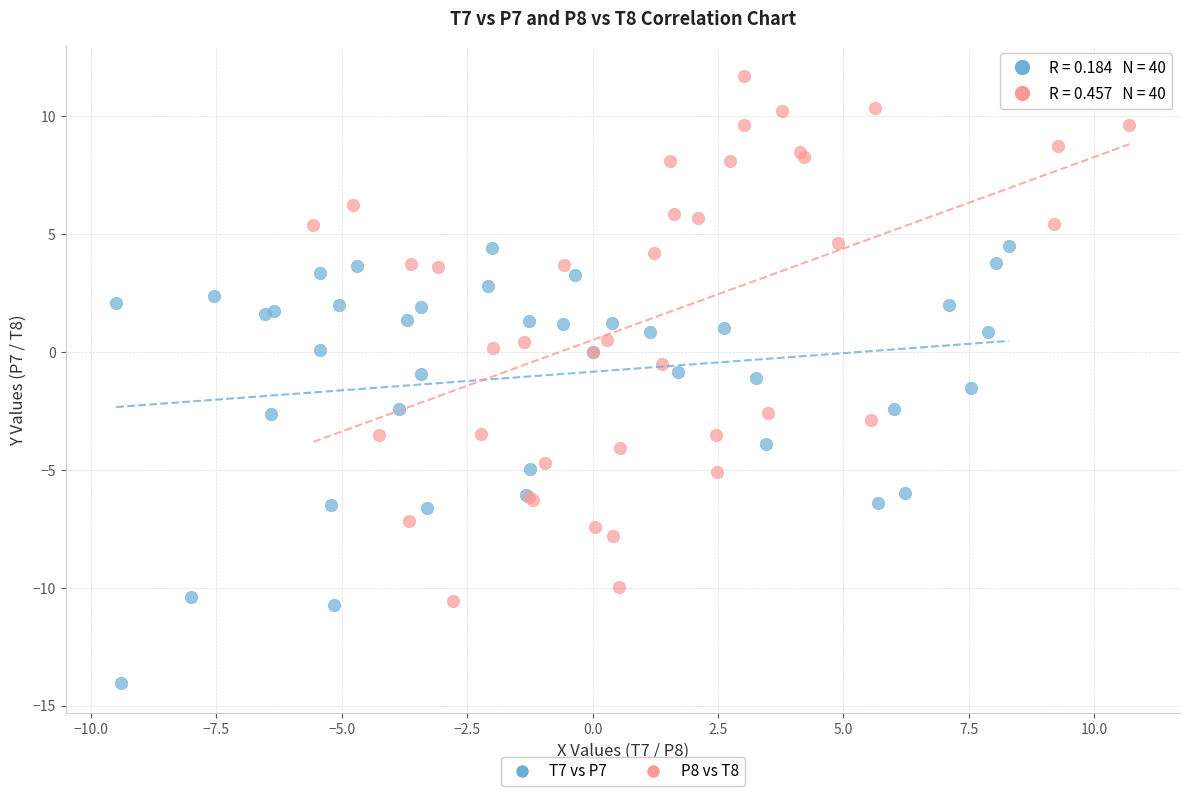

Which series reaches the minimum Y coordinate?

T7 vs P7